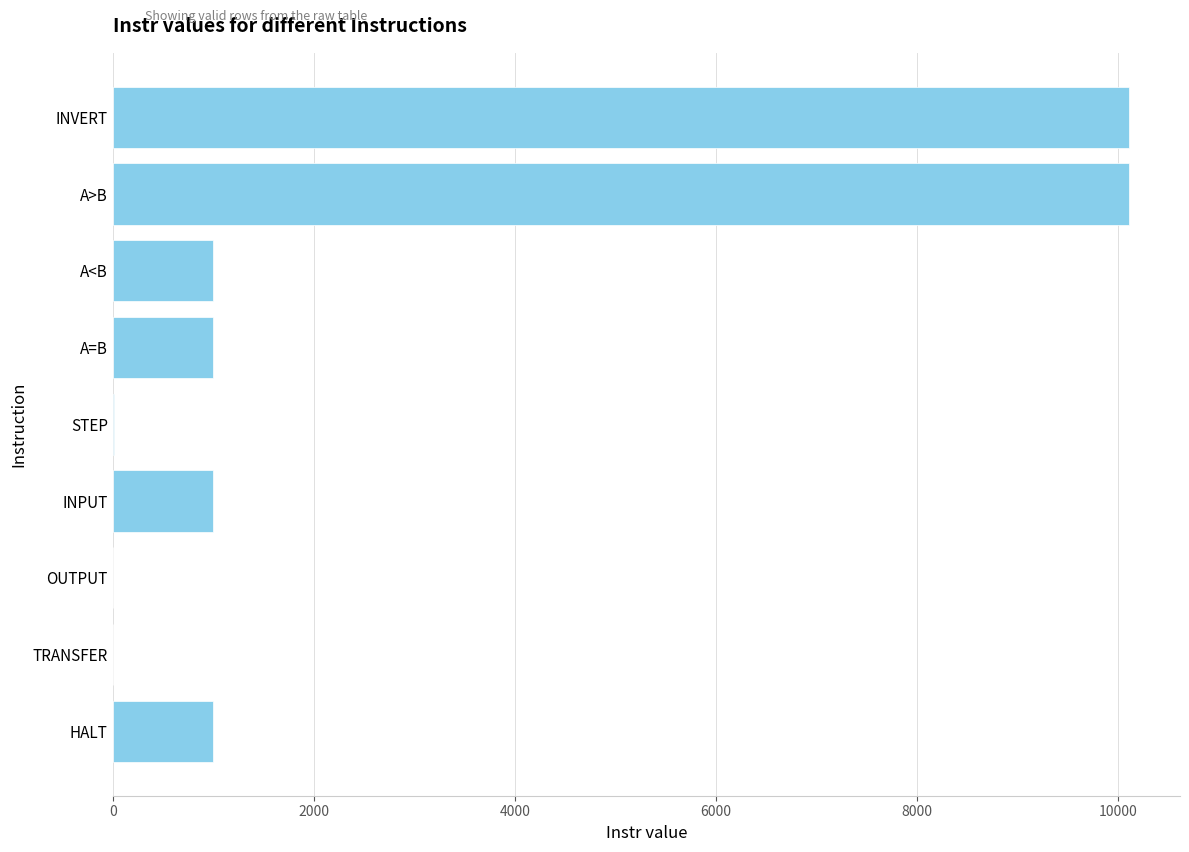

What is the maximum value shown in the chart?

10111